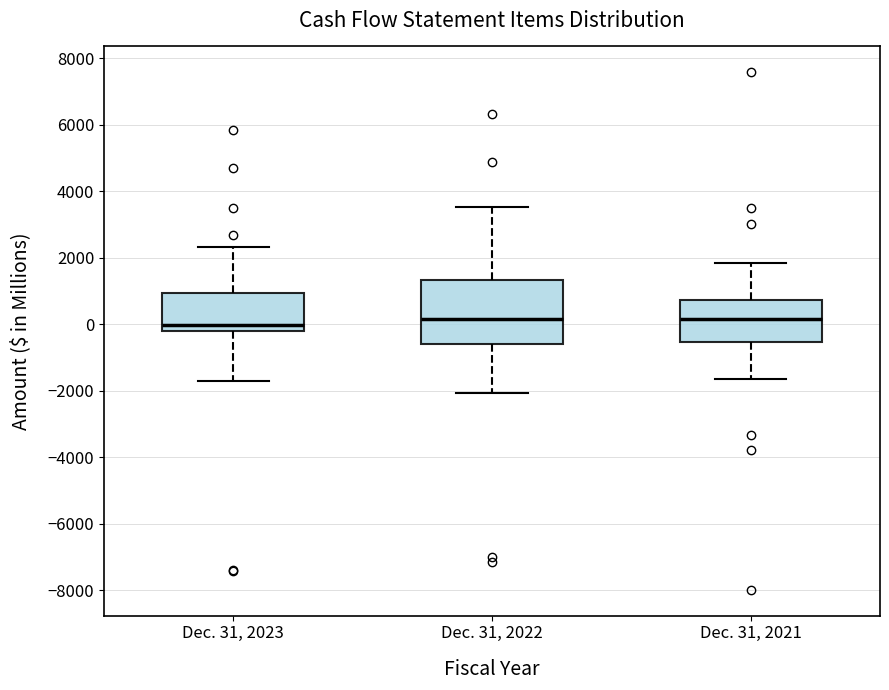

Where is the lower edge of the box for Dec. 31, 2021 on the y-axis? The values are not printed on the chart, so give them approximately, as read against the axis.

-600